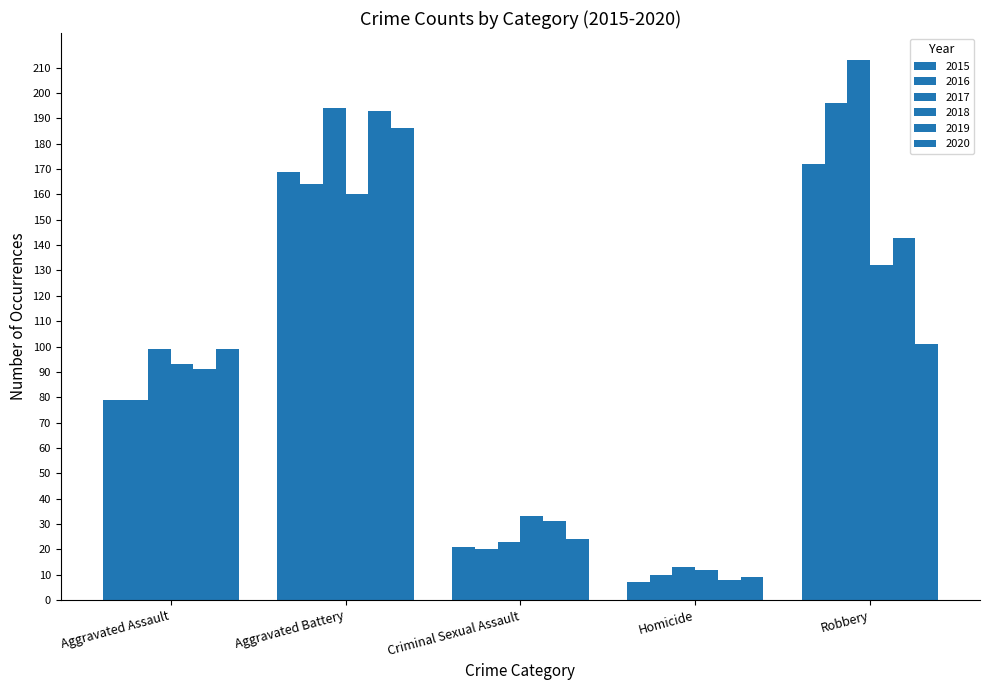

Does the chart contain stacked bars?

No